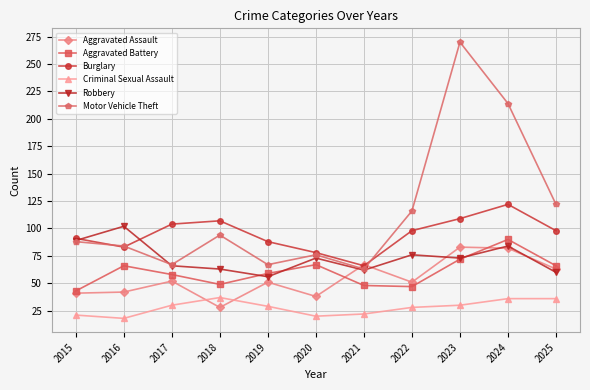

What is the sum of all Robbery values?

804